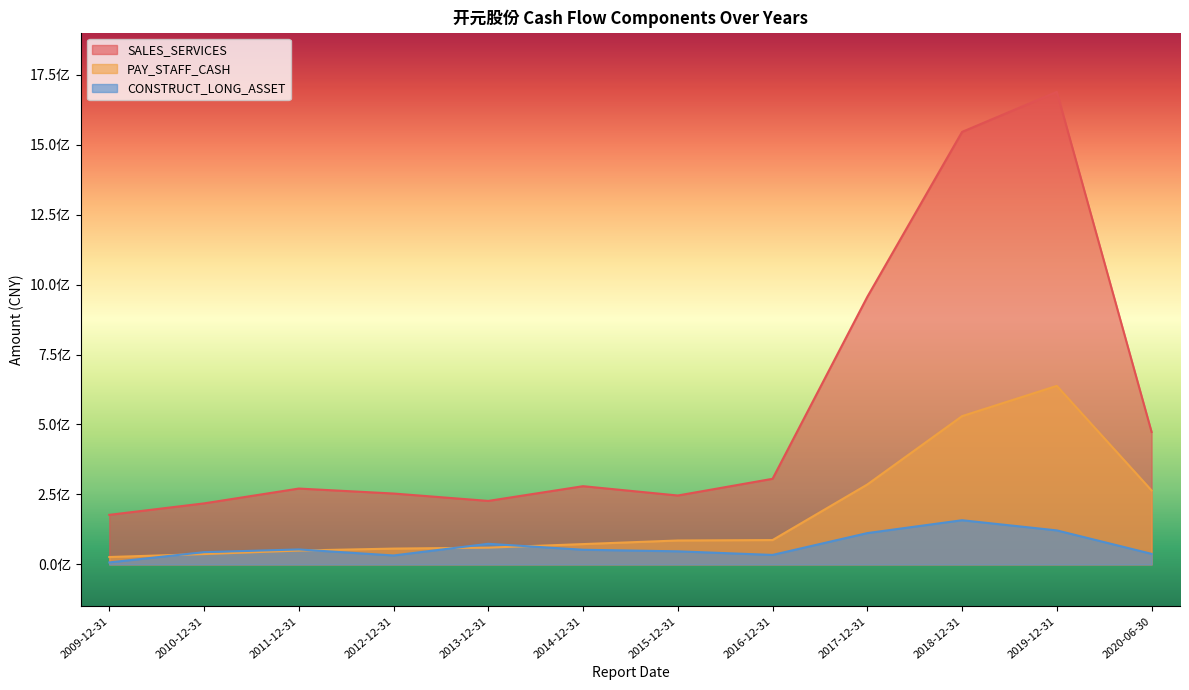

Where does the PAY_STAFF_CASH series first go above 85380758?

2015-12-31